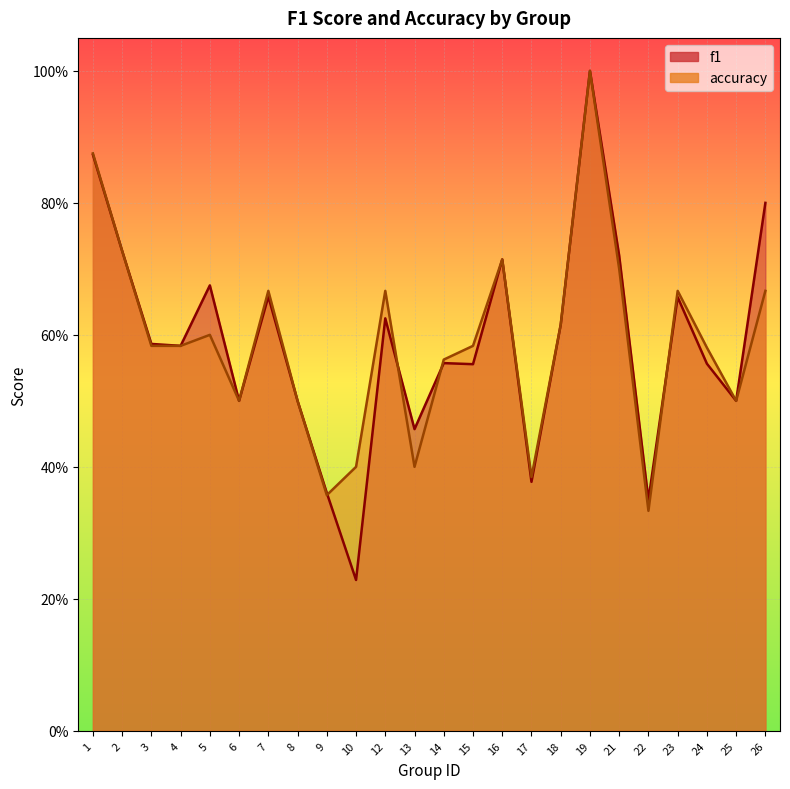

Rank the series at 26 from highest to lowest value.

f1, accuracy